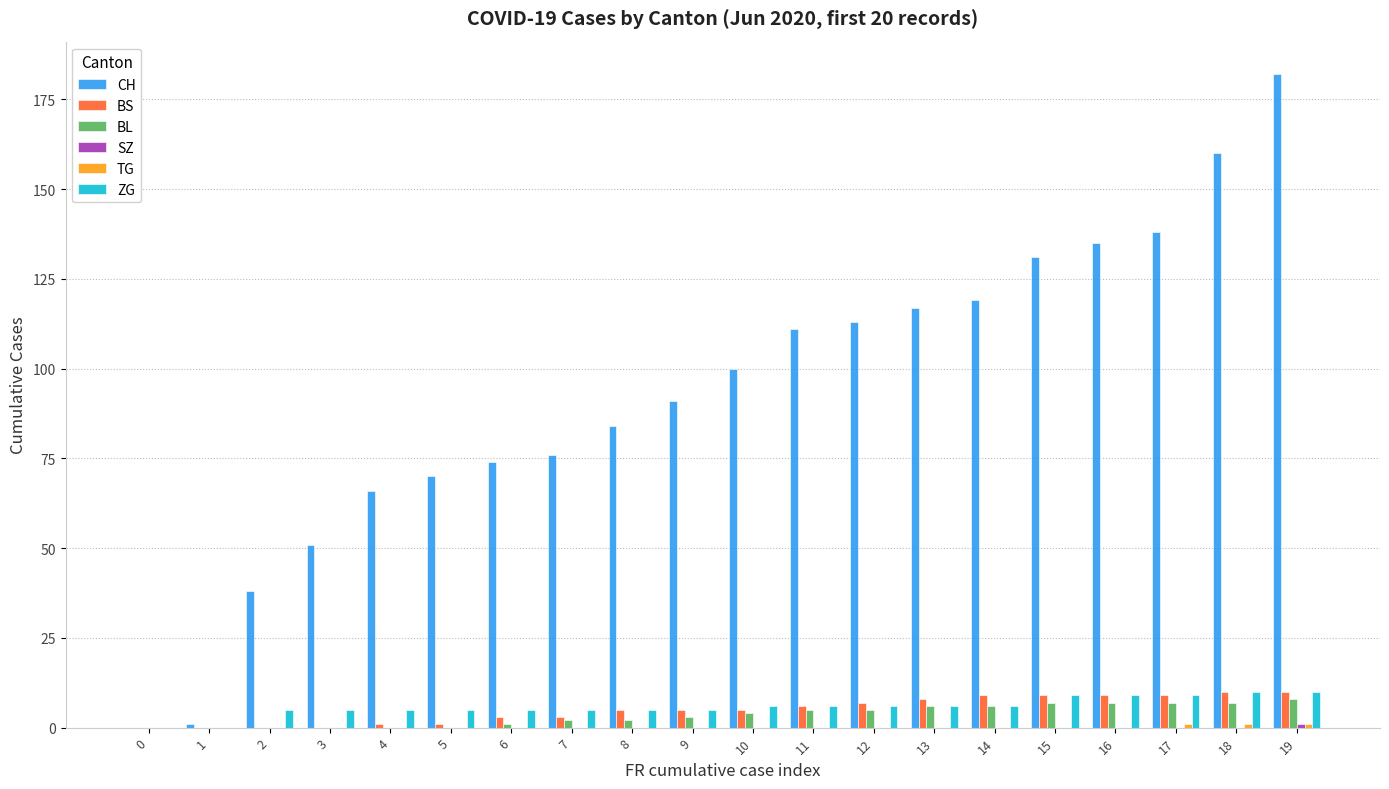

Which series has the largest total across all categories?

CH